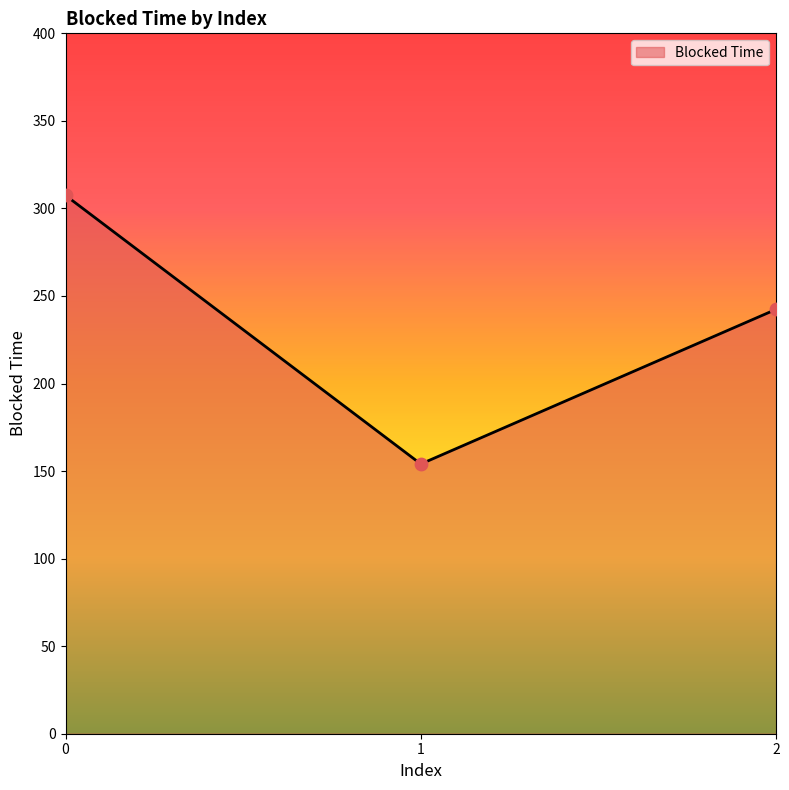

What is the change in value from 1 to 2?

+88.3